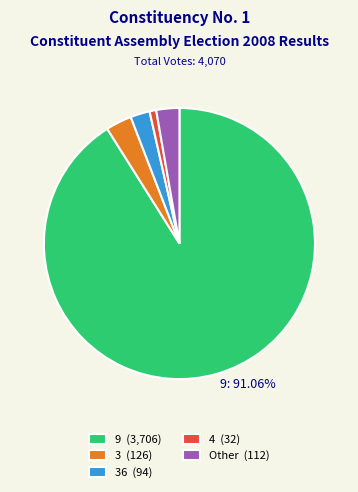

Combined, do 4 (32) and 36 (94) account for over 50%?

No